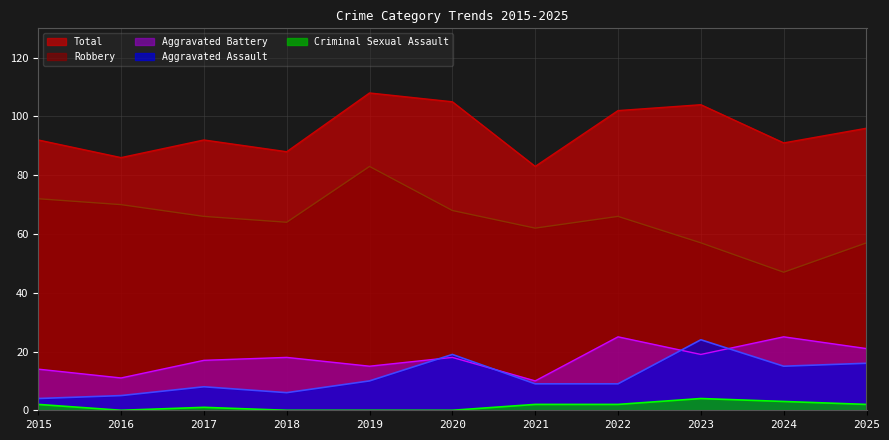

Rank the series by their maximum value, from lowest to highest.

Criminal Sexual Assault, Aggravated Assault, Aggravated Battery, Robbery, Total